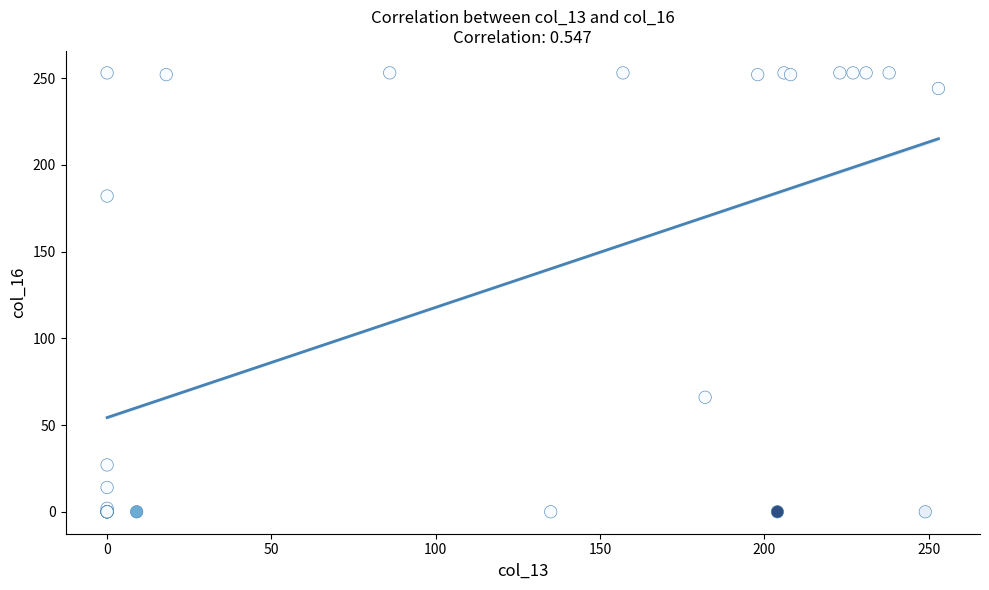

What Y value in the scatter plot is closest to 126?

182